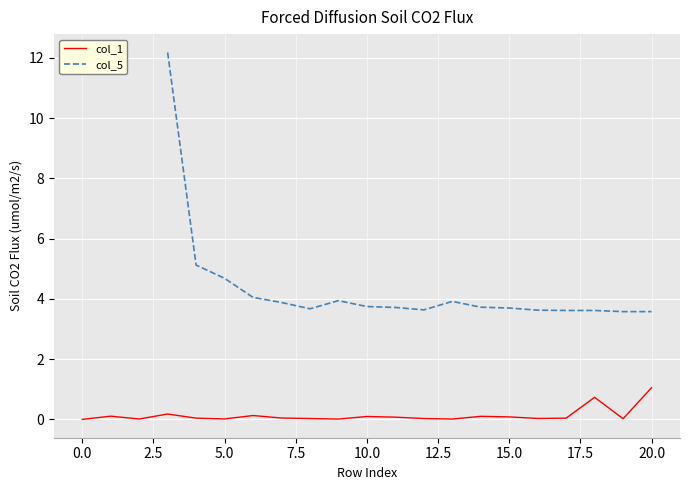

How many interior local valleys (lower than both neighbors) does the data have?

6